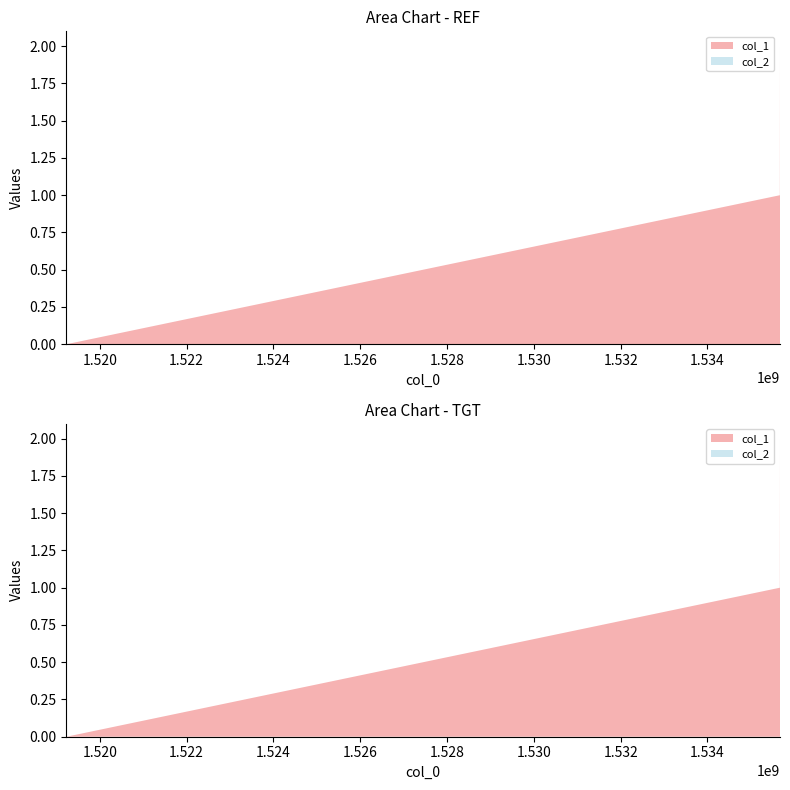

Reading left to right, extract all data points from this chart.

col_1: 1519230322=0	1535666849=1	1535670362=2
col_2: 1519230322=0	1535666849=0	1535670362=0